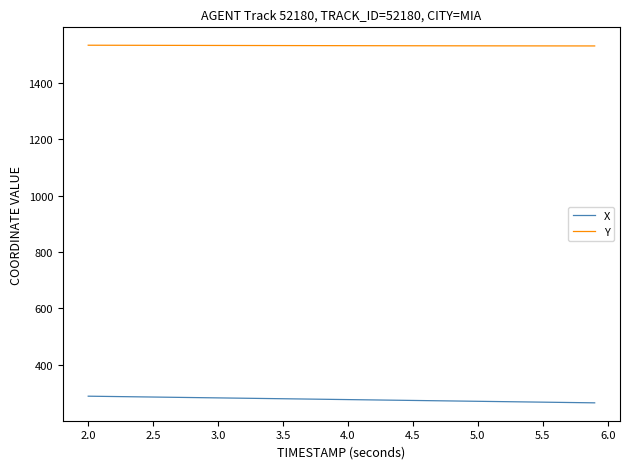

How many lines are shown in the chart?

2